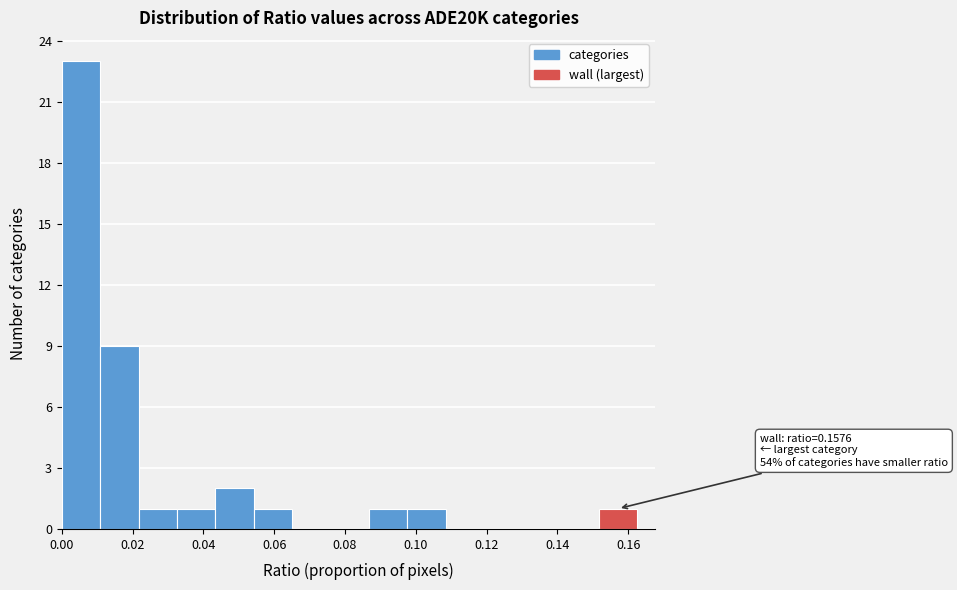

Over which range of the x-axis is the bar tallest?

0.000 to 0.010